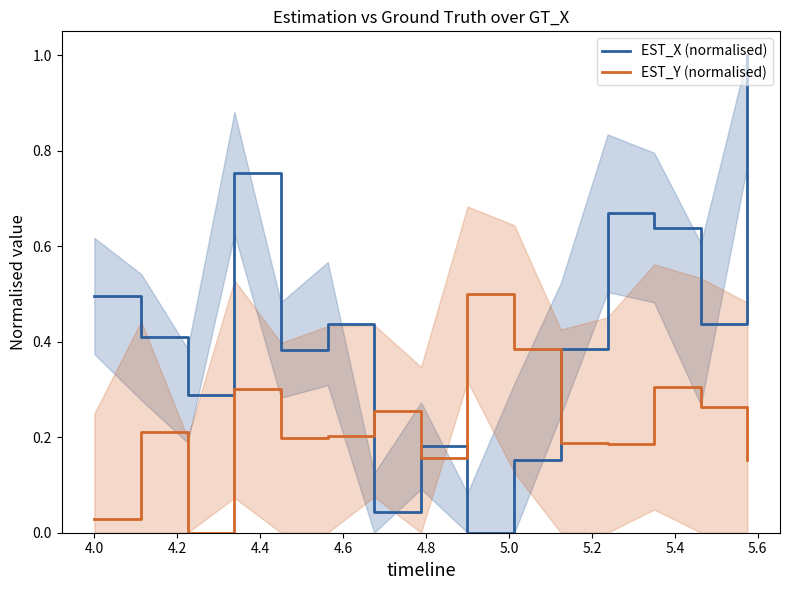

True or false: EST_X (normalised) and EST_Y (normalised) cross at least once.

True